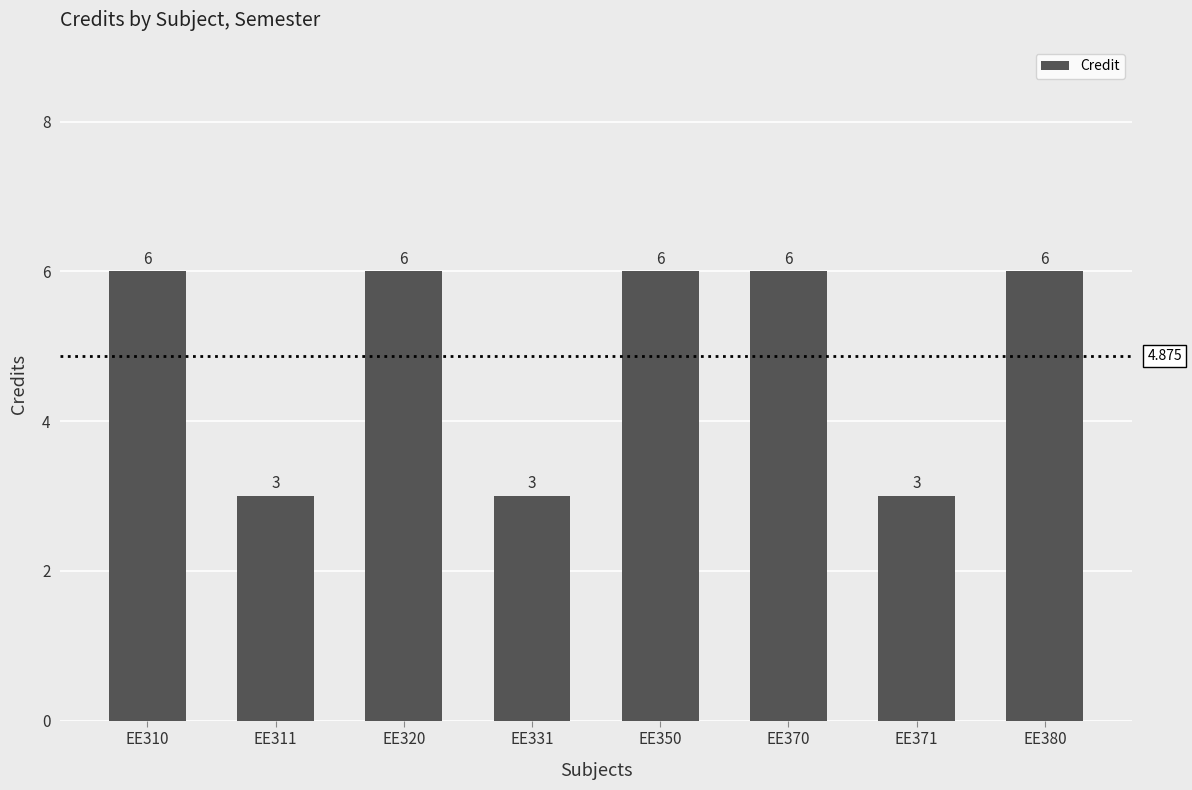

What is the ratio of the value at EE331 to the value at EE320?

0.5